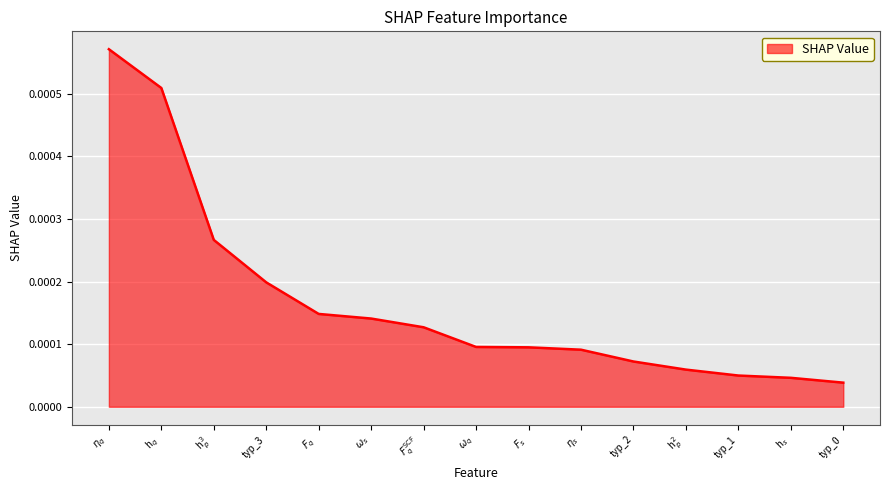

What is the label of the 2nd point from the right?

h$_{s}$